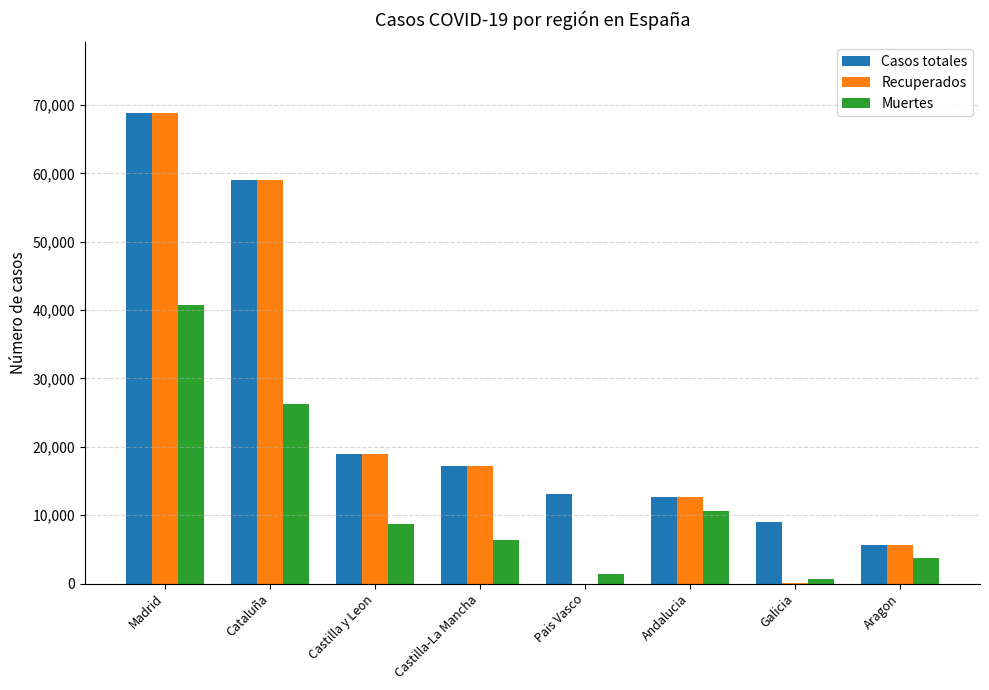

Where does the Muertes series first go above 8716?

Madrid